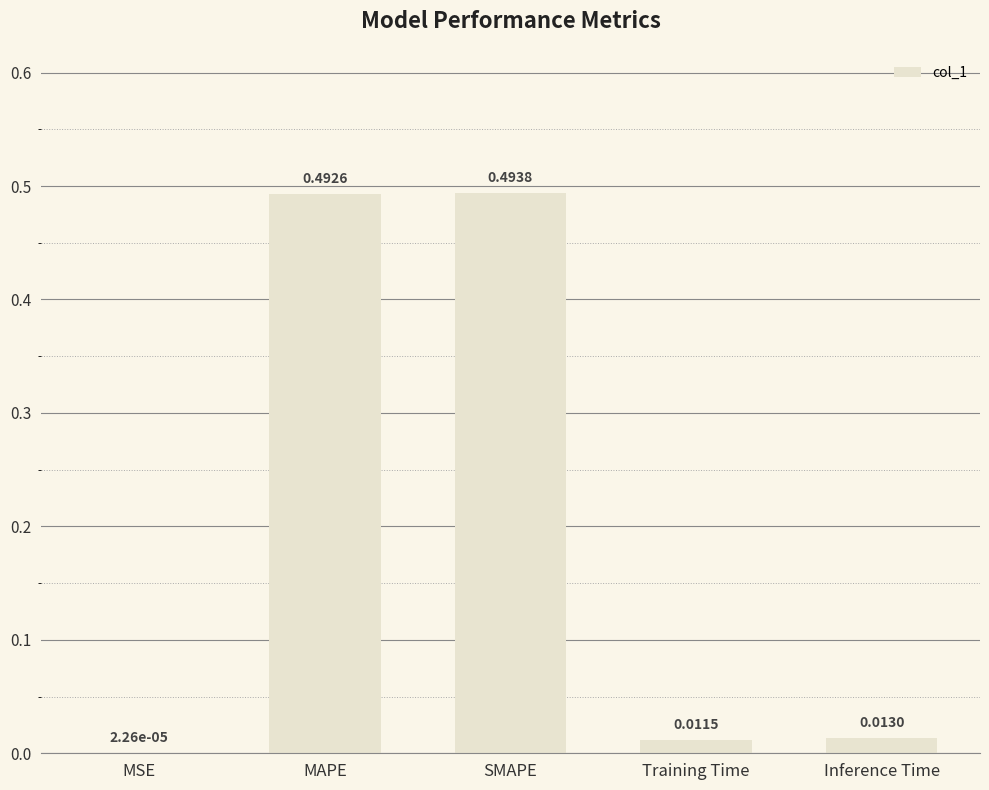

What is the sum of all values?

1.0